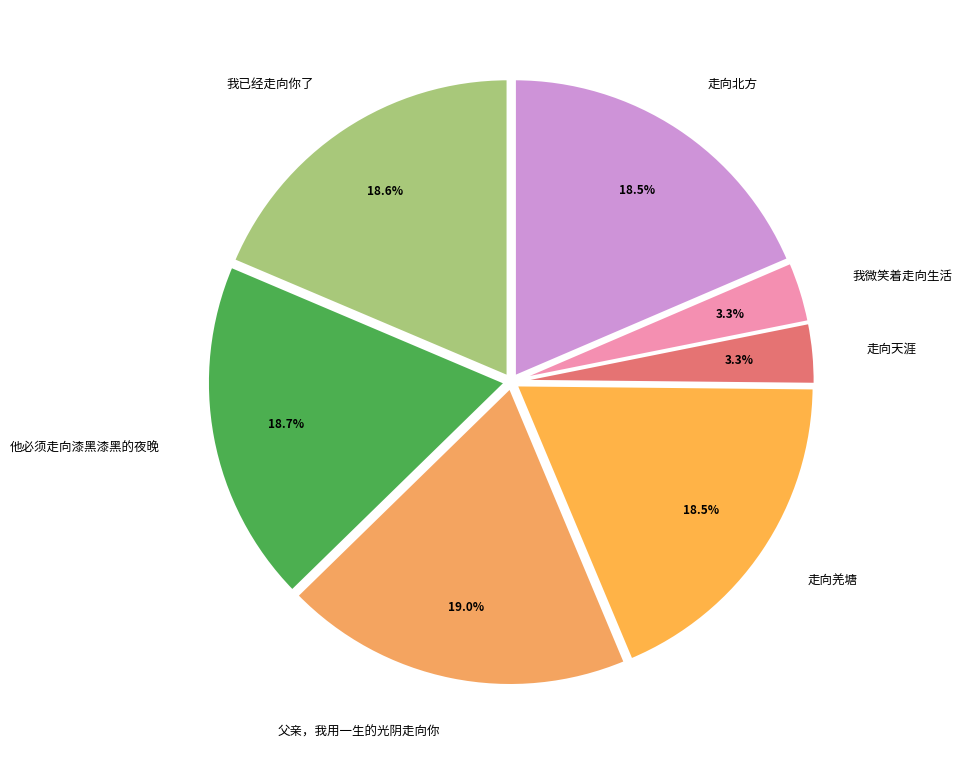

Does any single category account for the majority?

No